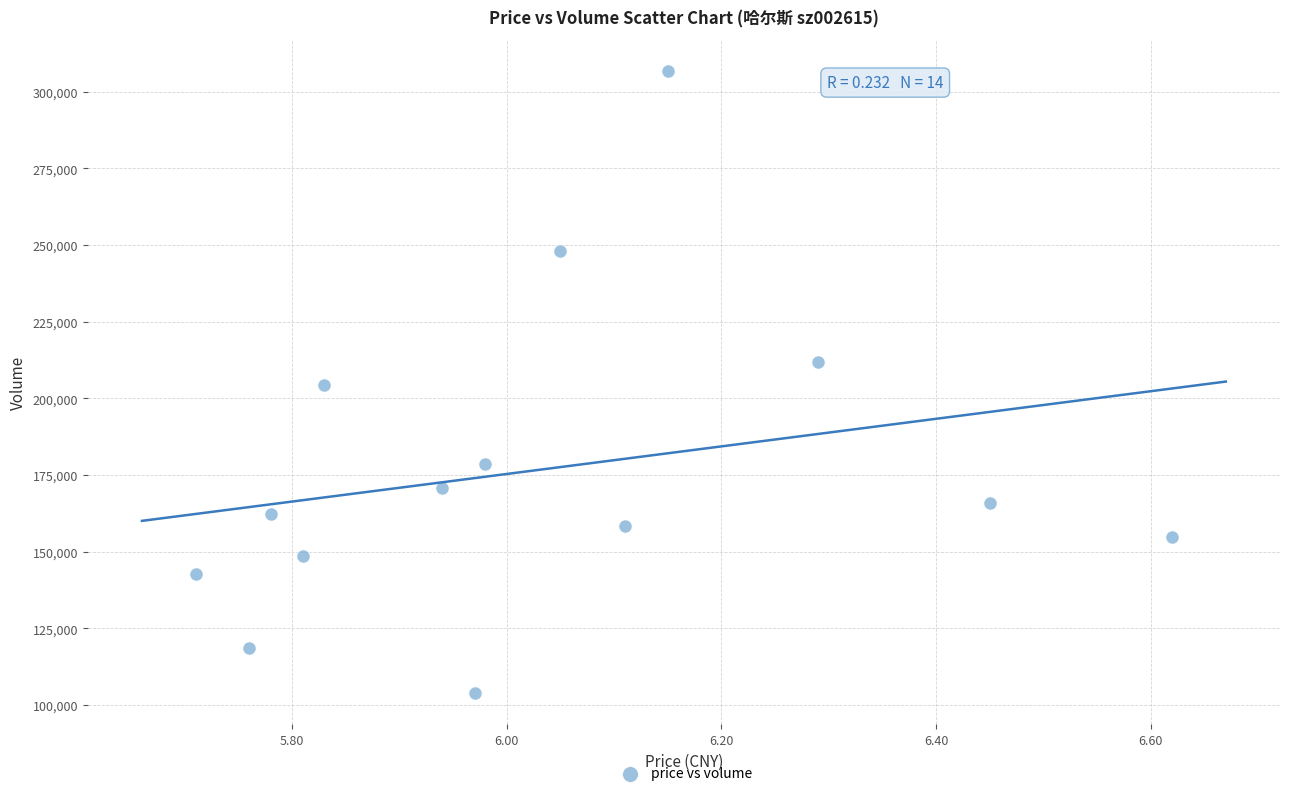

What is the range of Y values (max minus min)?

202921